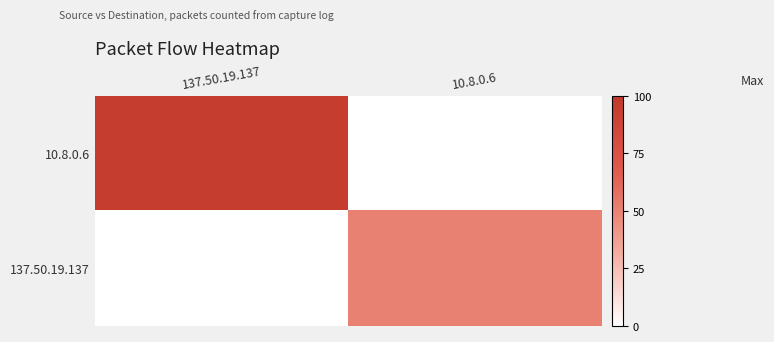

List the series in order of their peak value, highest first.

10.8.0.6, 137.50.19.137